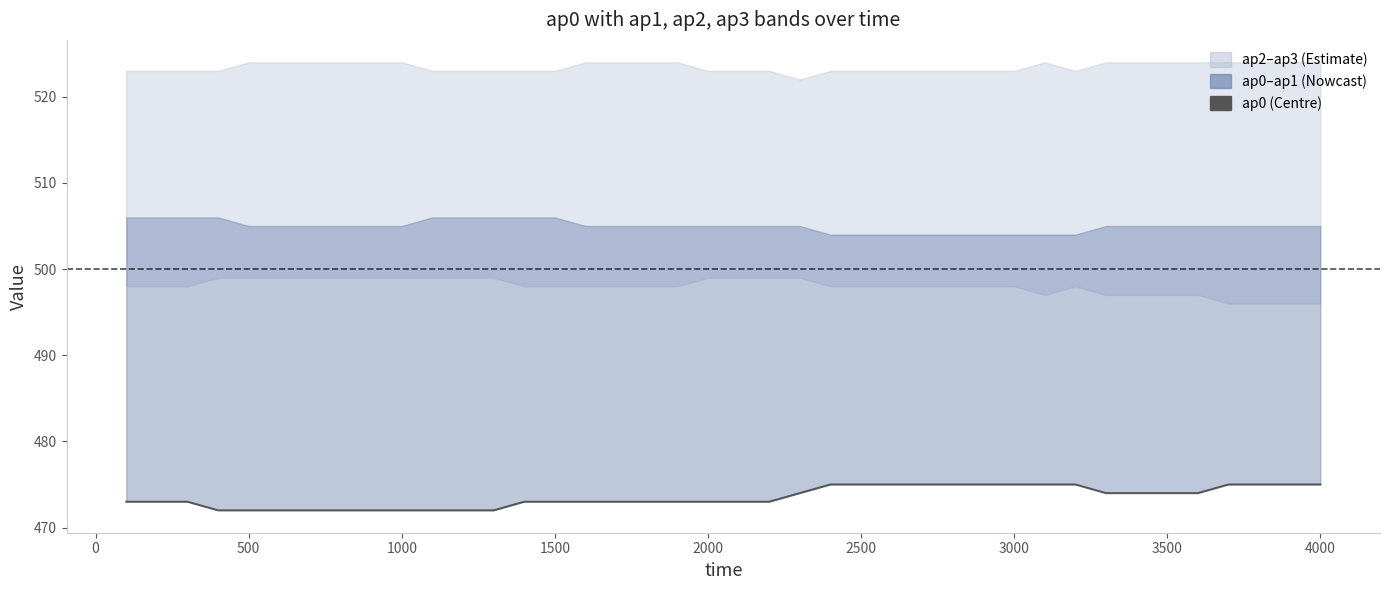

How many values exceed 473?

18